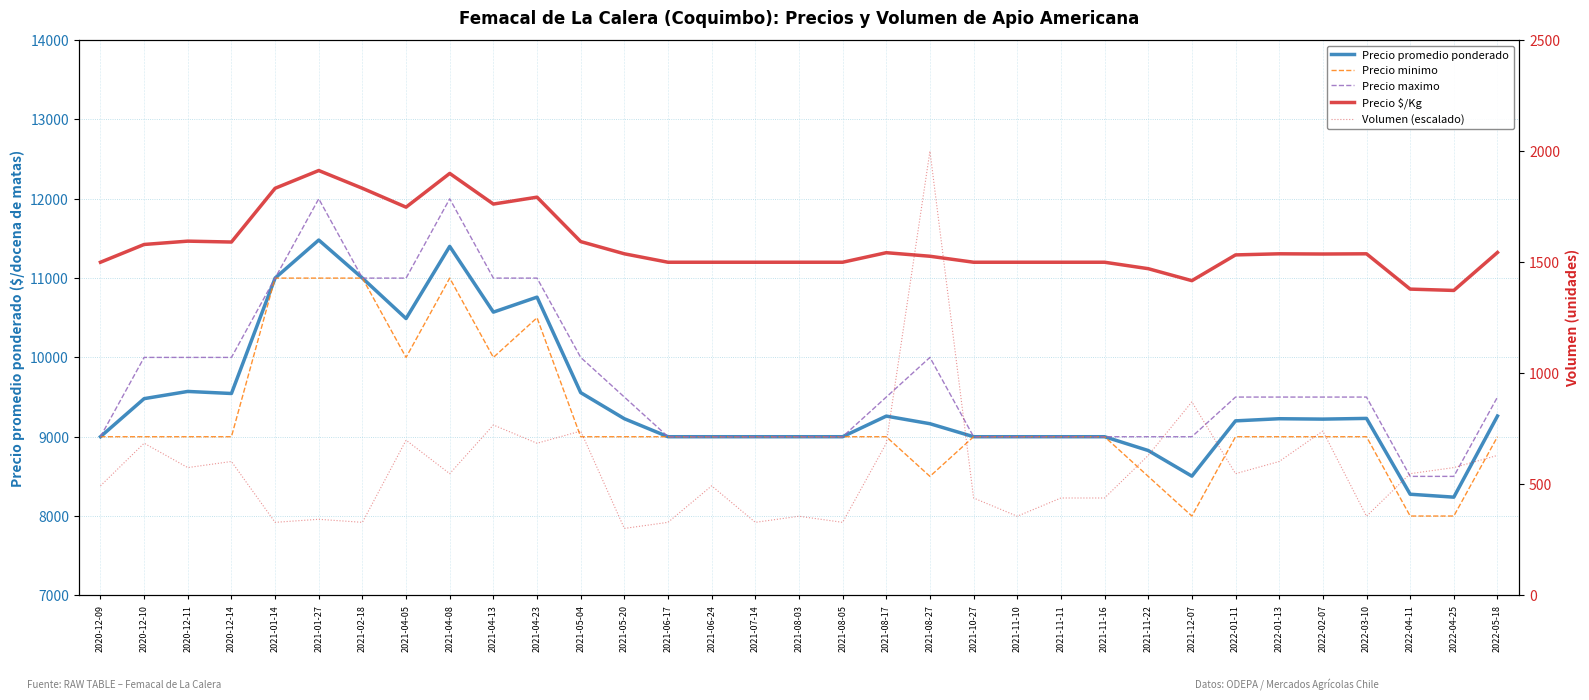

How many data points does each series have?

33